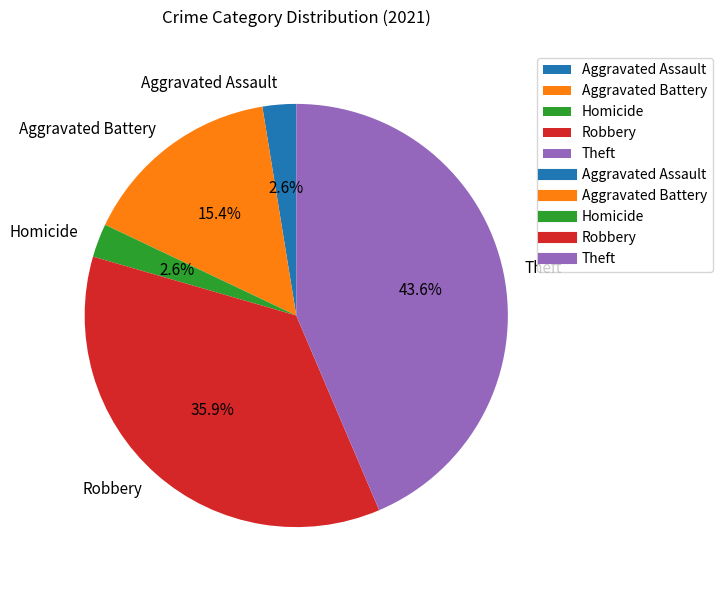

What is the ratio of the value at Robbery to the value at Theft?

0.8